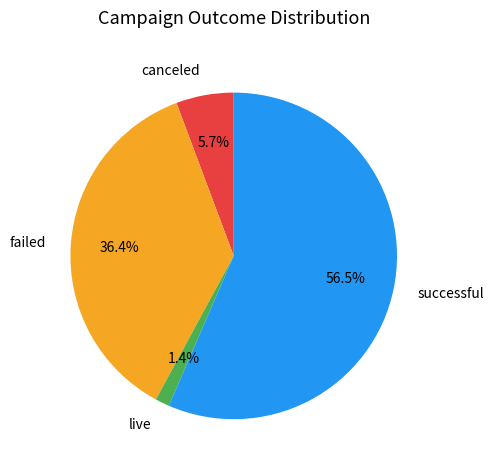

What percentage is the canceled slice, to the nearest percent?

6%